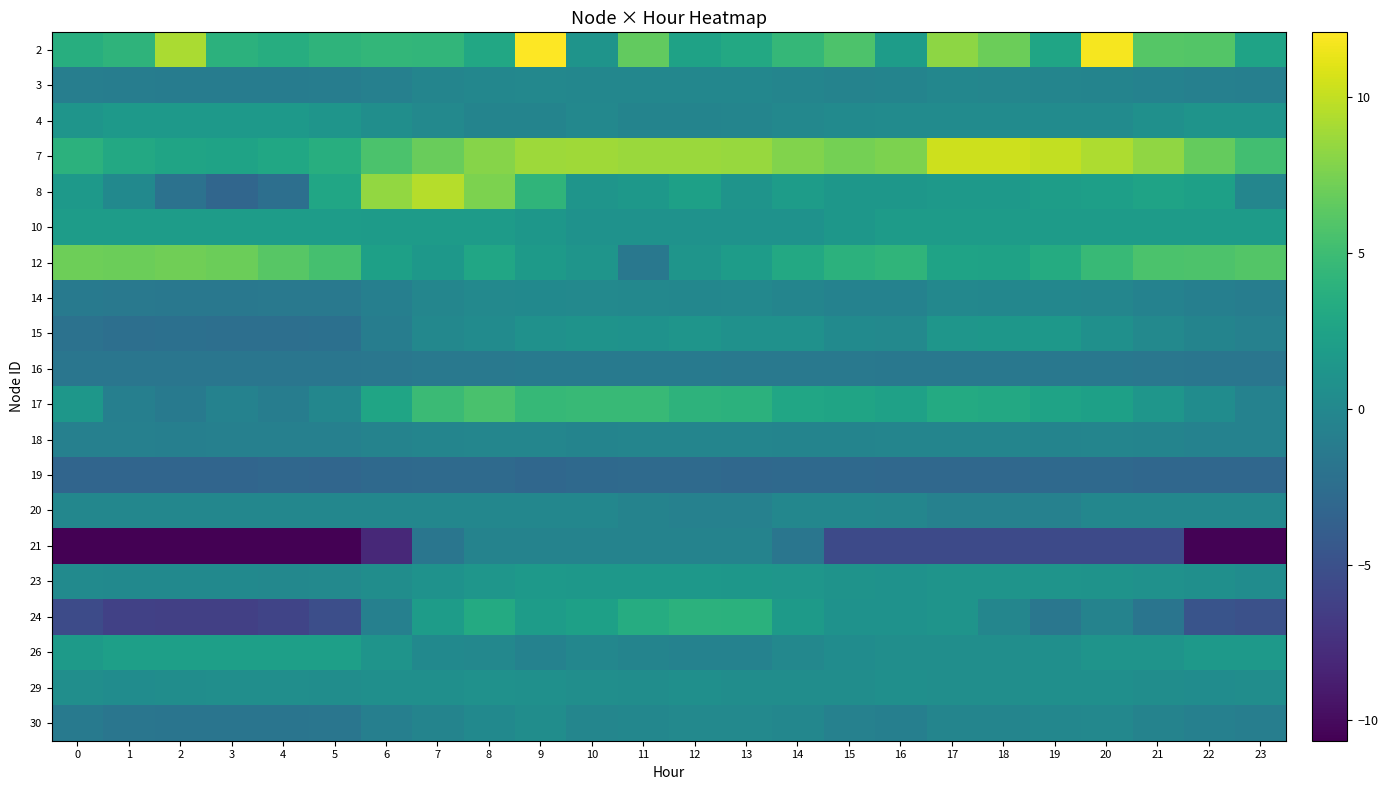

What is the total value across all series at 10?

17.5